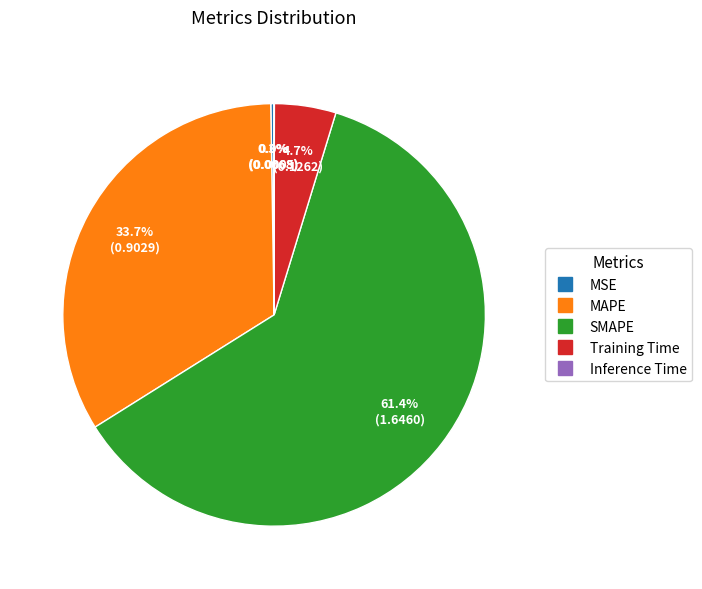

To the nearest percent, what portion does Training Time represent?

5%